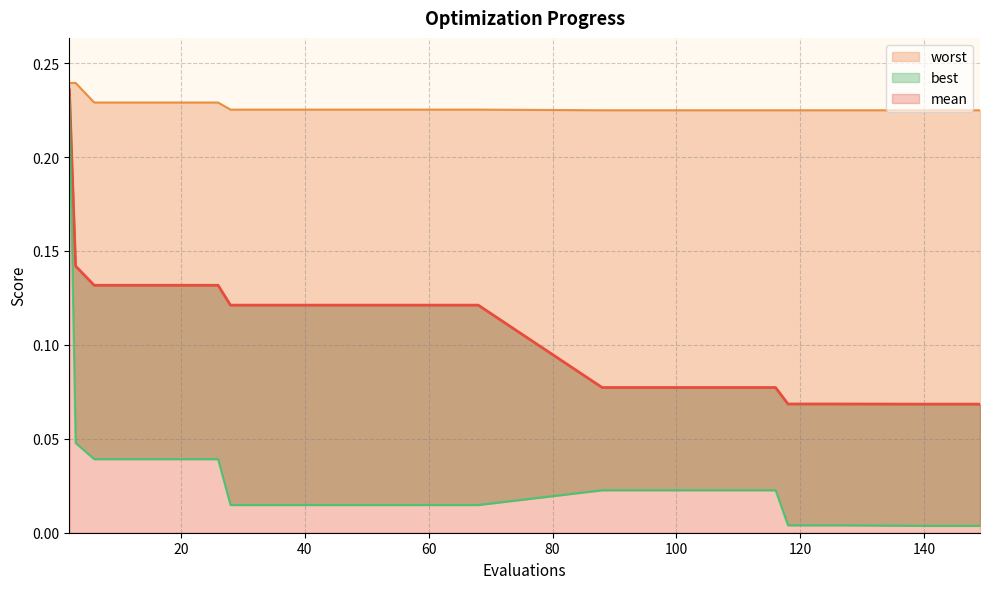

What is the difference between the second highest and minimum values in the mean series?

0.1